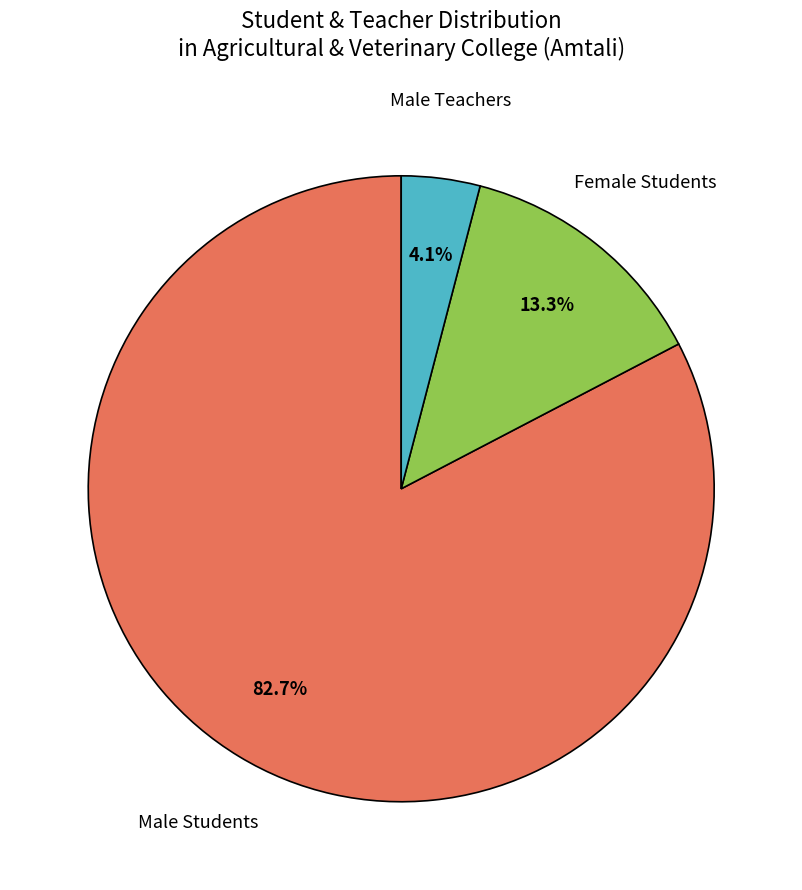

To the nearest percent, what is the average slice percentage?

33%